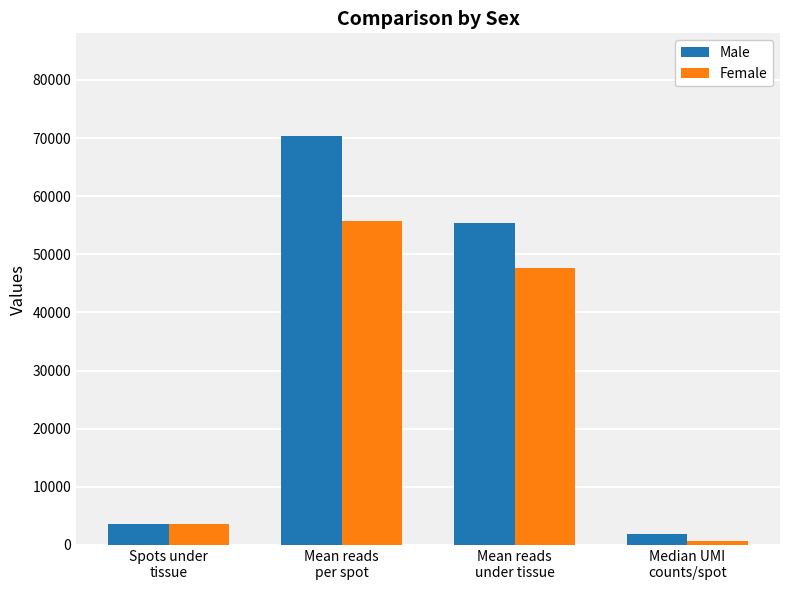

What is the sum of all Male values?

131282